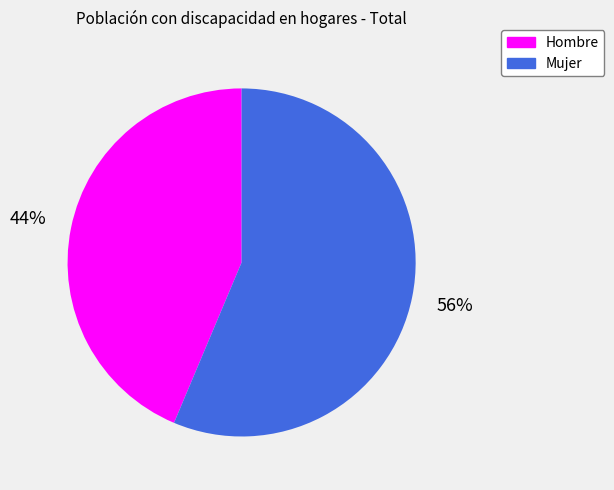

Is the sum of Mujer and Hombre greater than half?

Yes